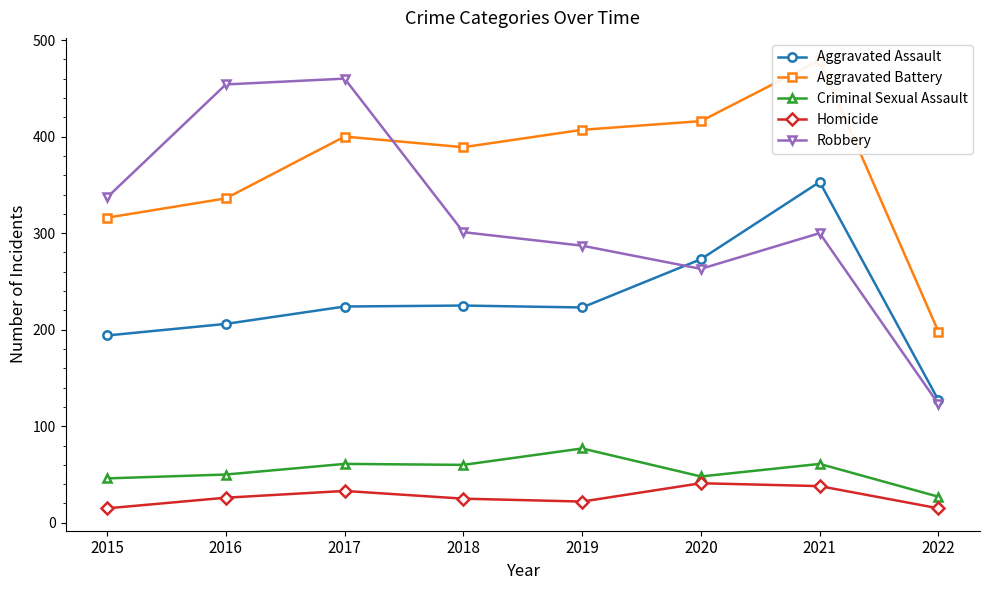

Rank the series by their maximum value, from lowest to highest.

Homicide, Criminal Sexual Assault, Aggravated Assault, Robbery, Aggravated Battery